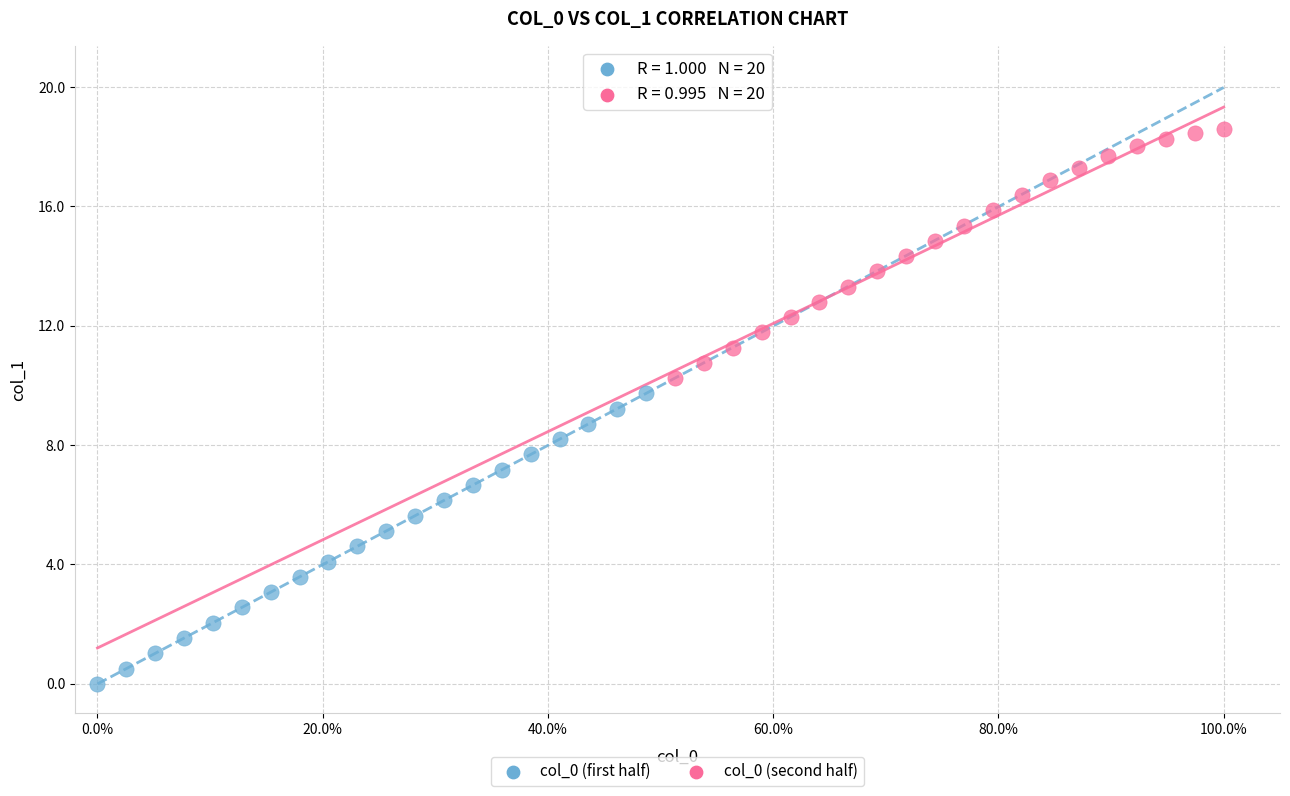

Which series reaches the minimum Y coordinate?

col_0 (first half)